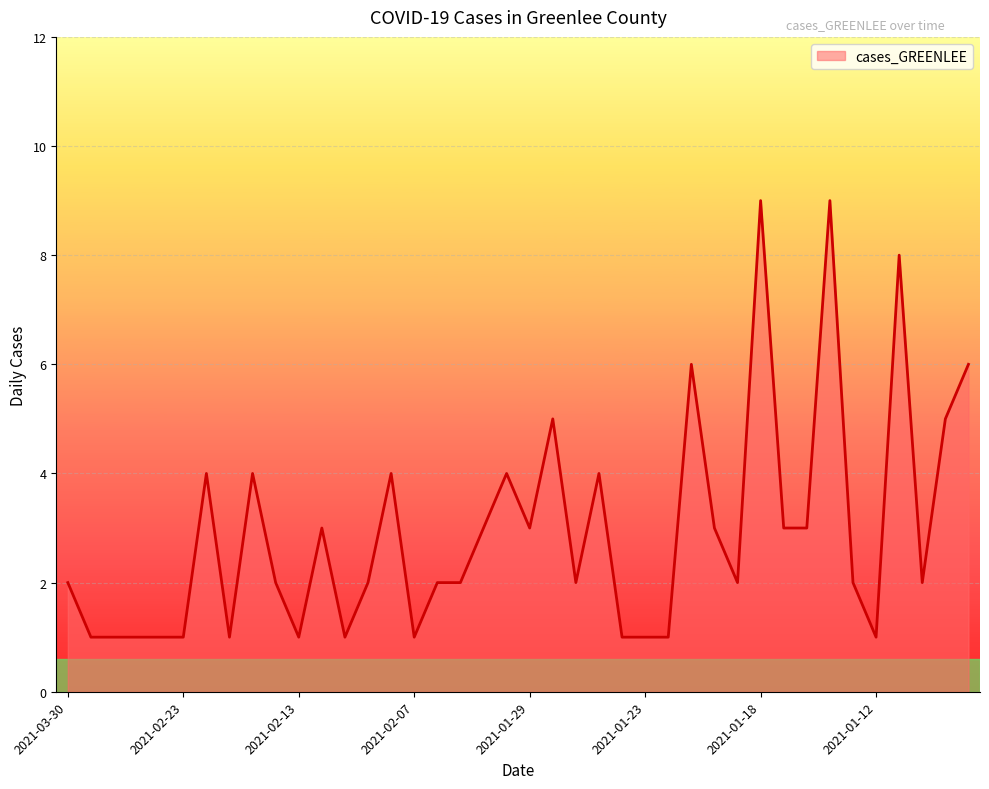

What is the greatest value displayed?

9